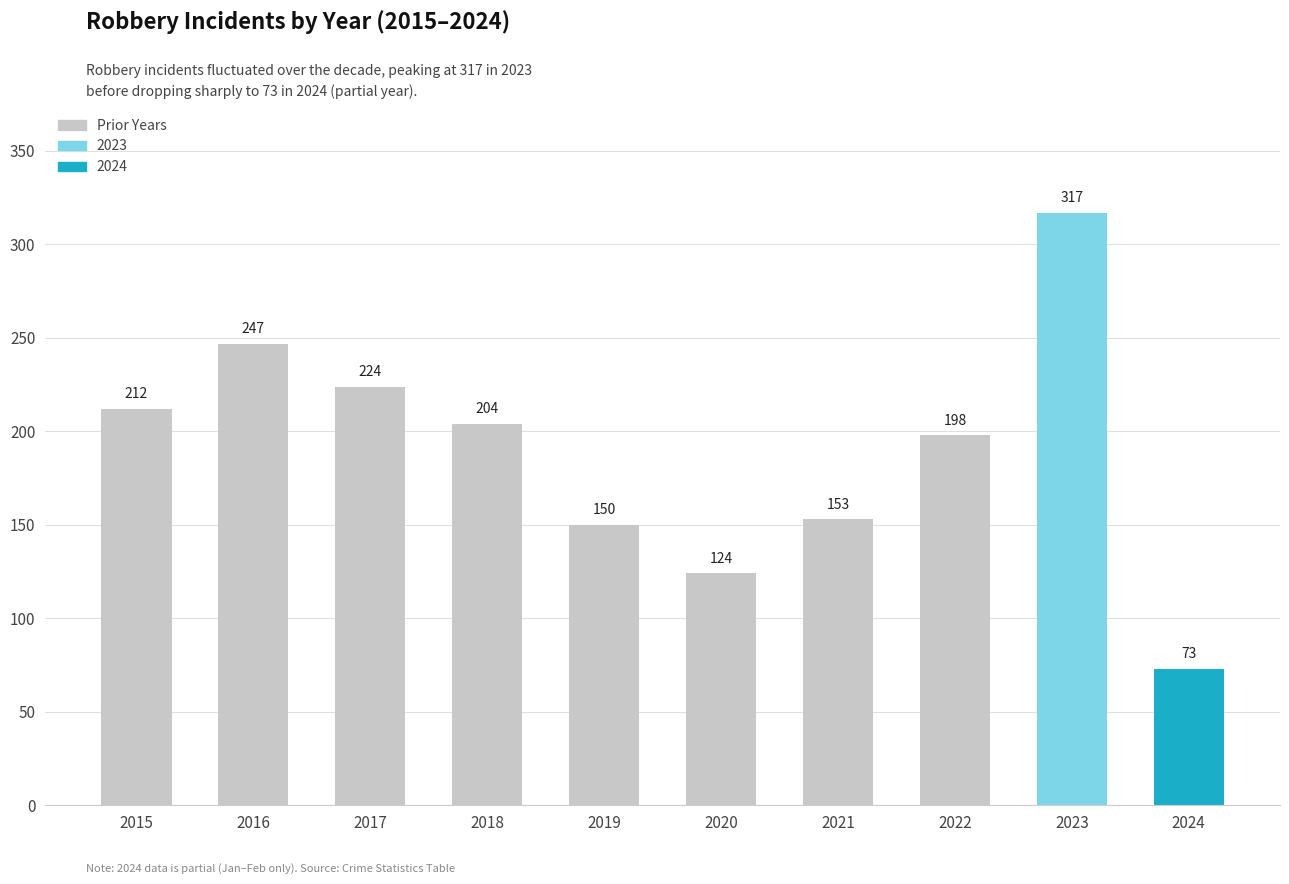

Reading left to right, what are all the values shown in this chart?

212	247	224	204	150	124	153	198	317	73